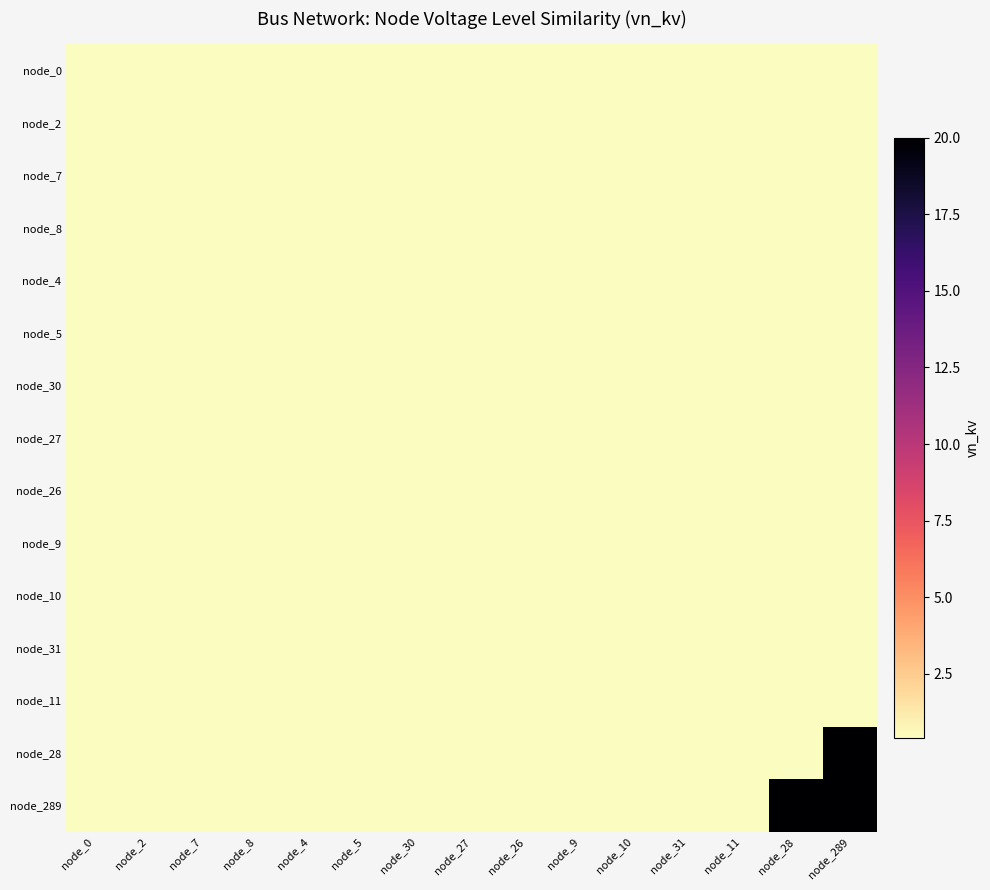

Which category has the highest value across all series?

node_289